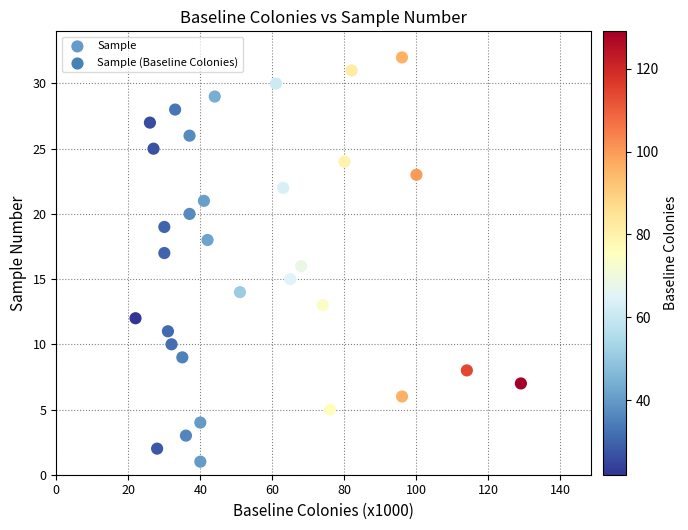

What is the range of Y values (max minus min)?

31